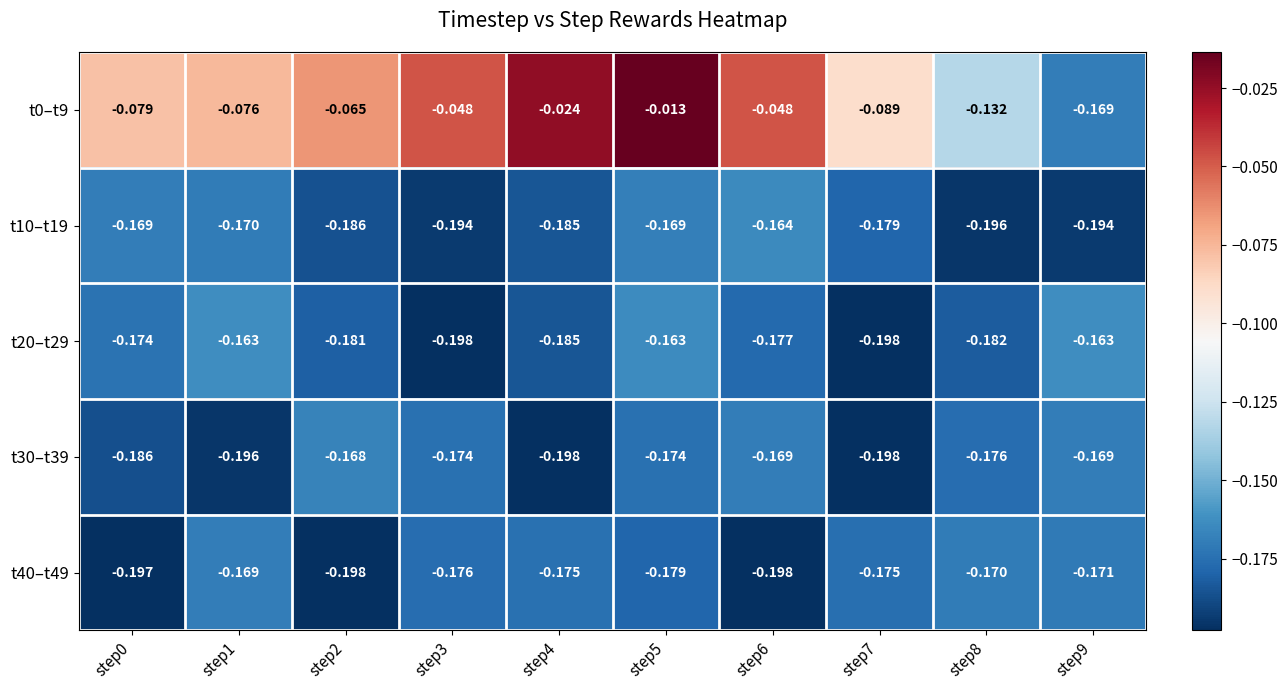

Is the value of t30–t39 at step0 greater than the value of t10–t19 at step5?

No